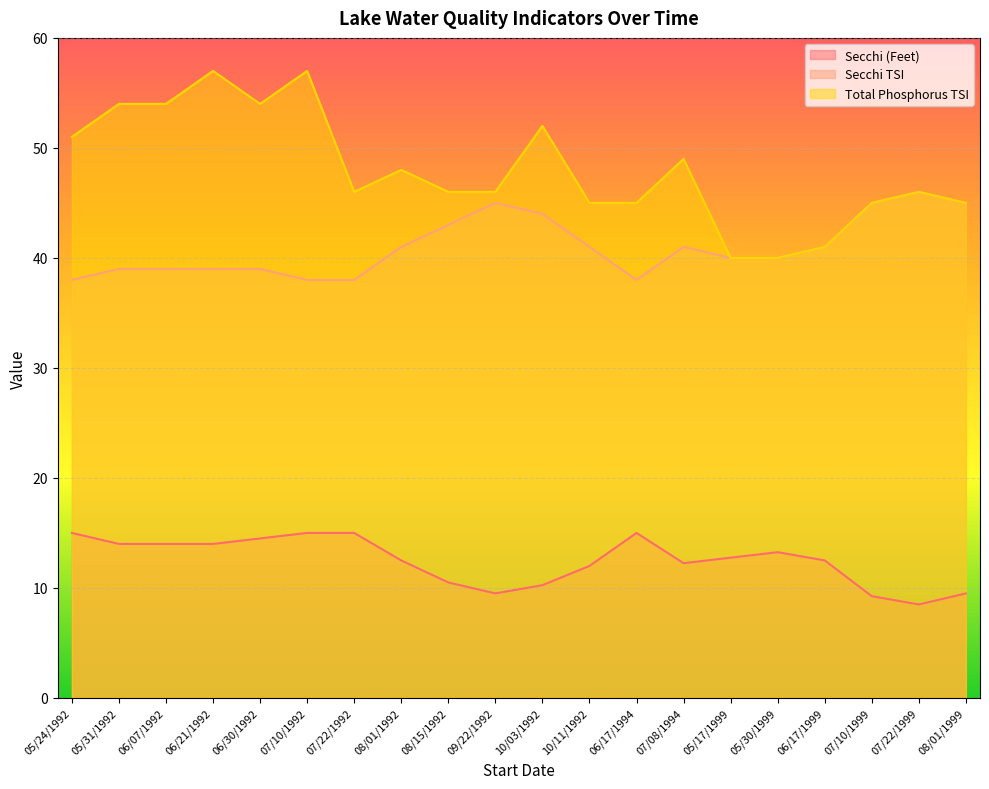

True or false: Secchi (Feet) has more than 0 interior local peaks.

True